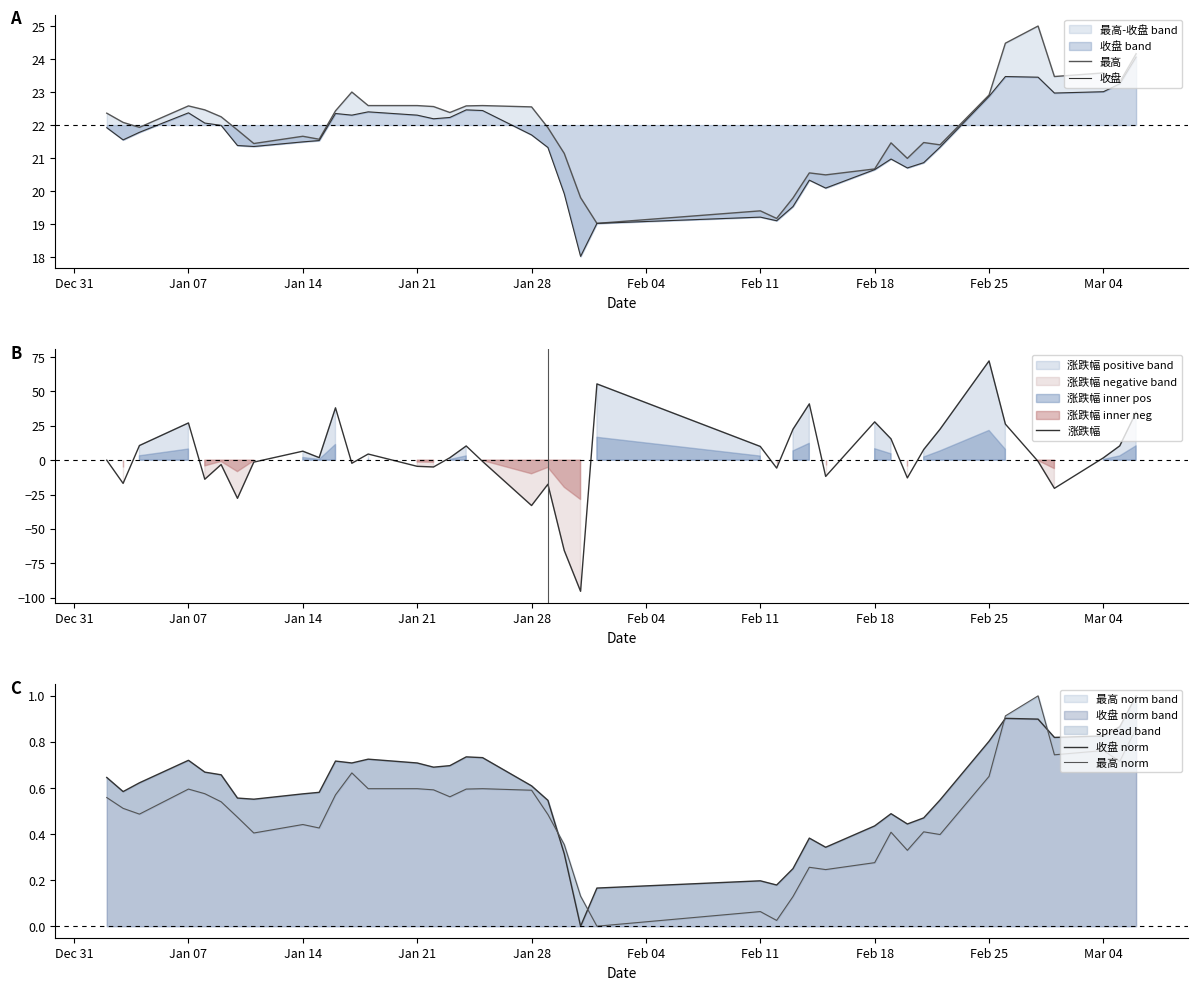

True or false: 收盘 norm has more than 2 interior local peaks.

True